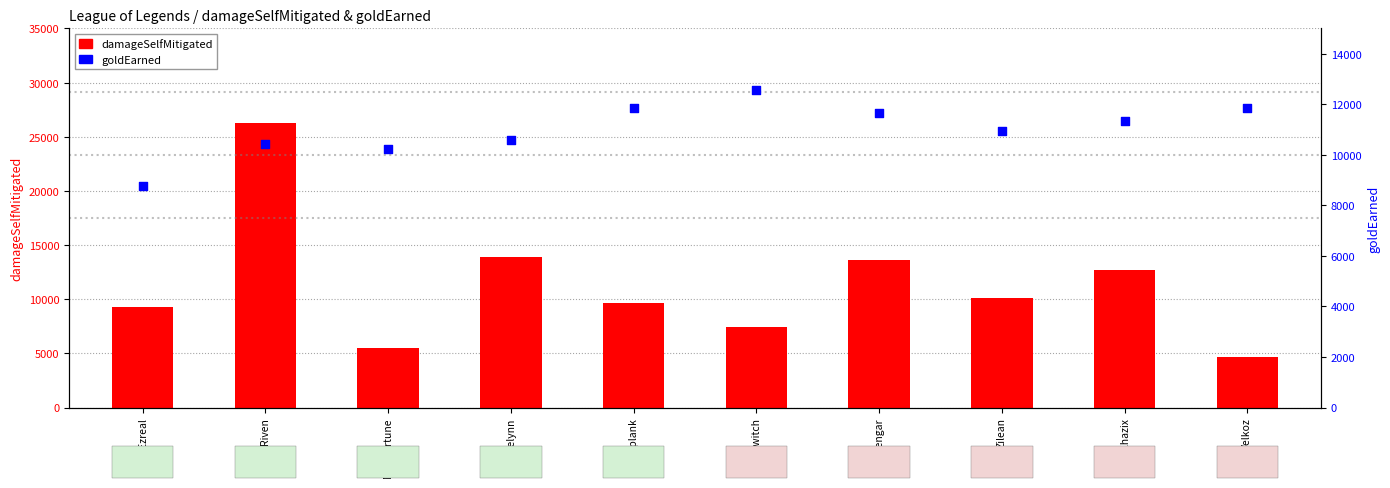

Which series has the widest spread of Y values?

damageSelfMitigated